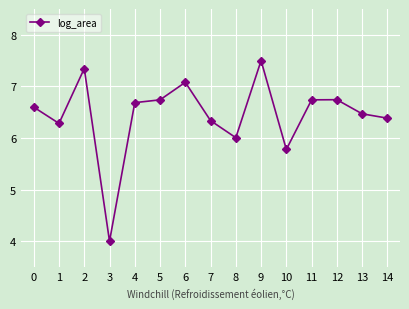

What is the maximum value shown in the chart?

7.5